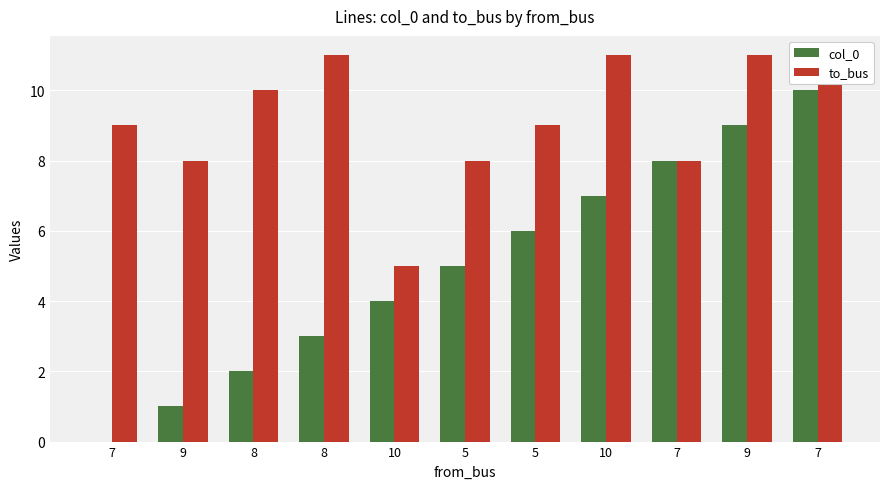

At how many categories does at least one series exceed 8?

7